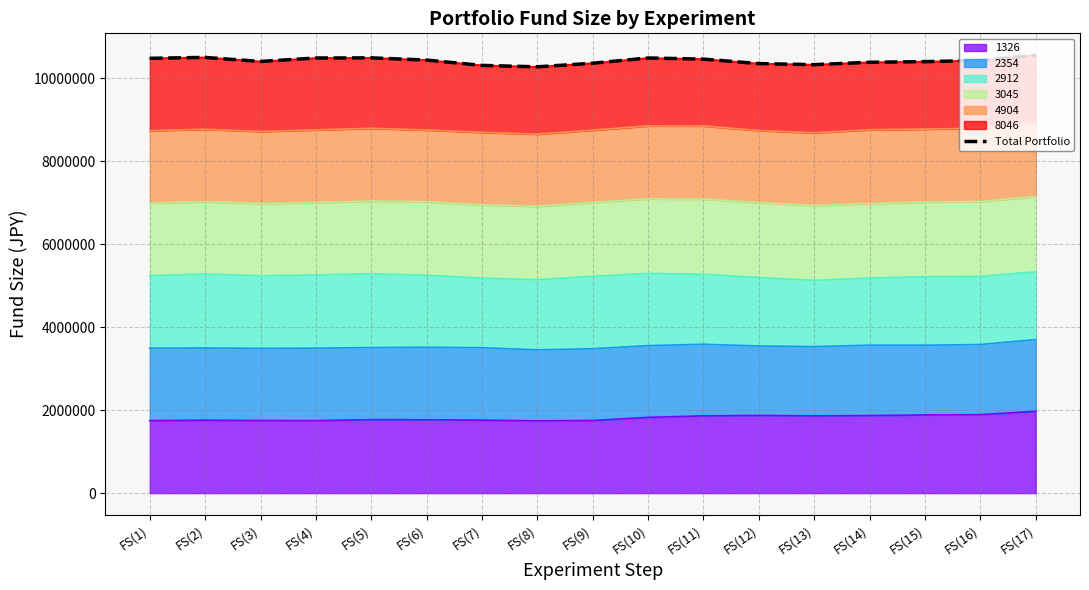

How many values are below 10424773?

8